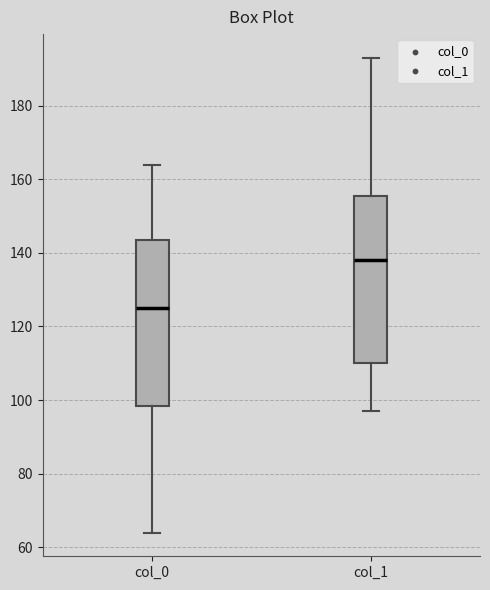

Which box's median line is the lowest?

col_0